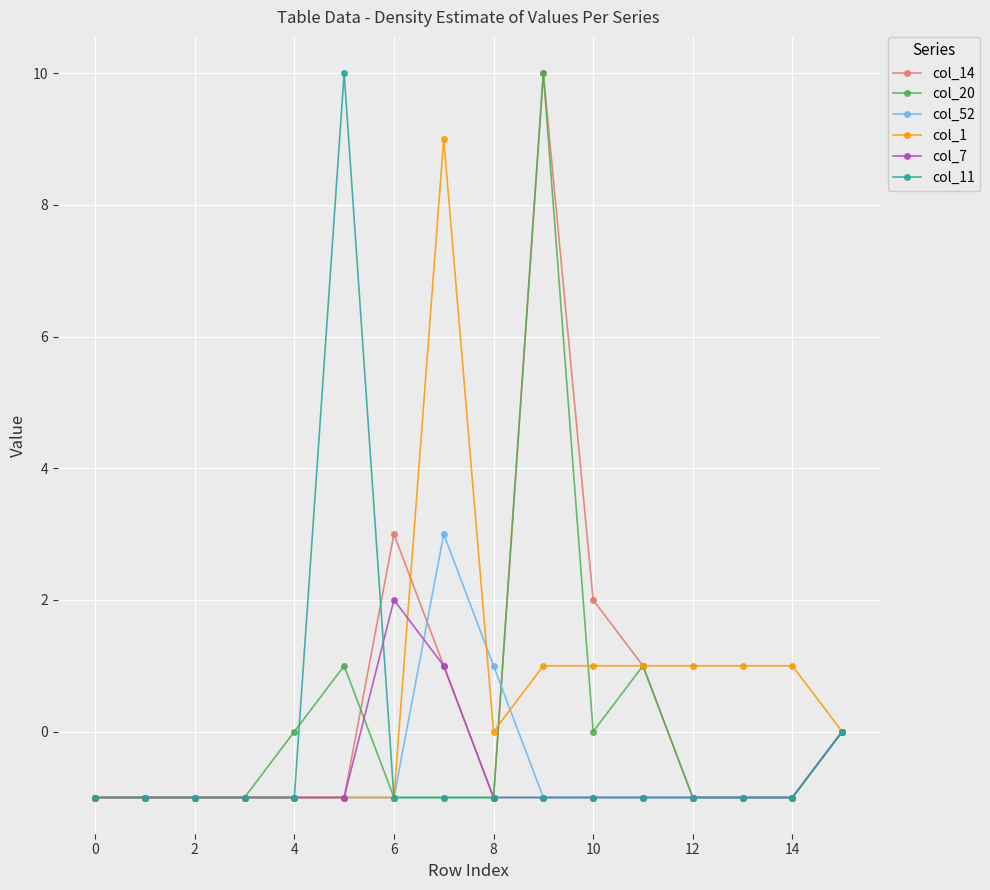

What is the value of the col_14 point at the 9th from the left?

-1